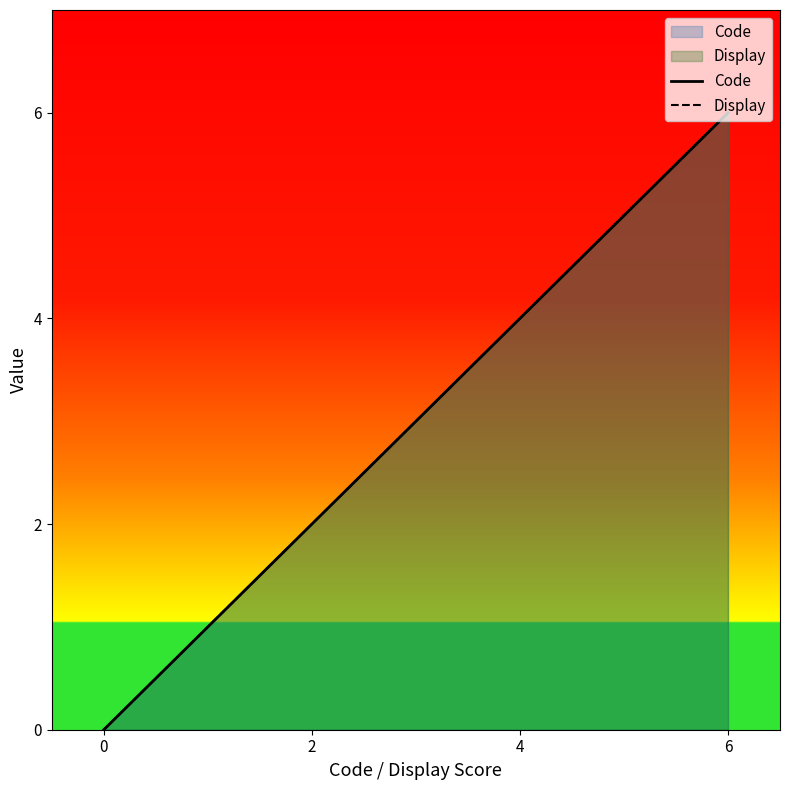

At 6, list the series in order from smallest to largest.

Code, Display